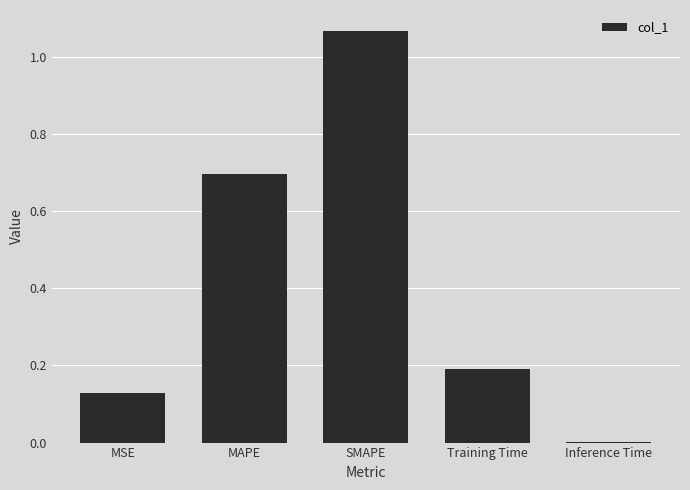

Is it true that the value at Training Time is 0.1?

False